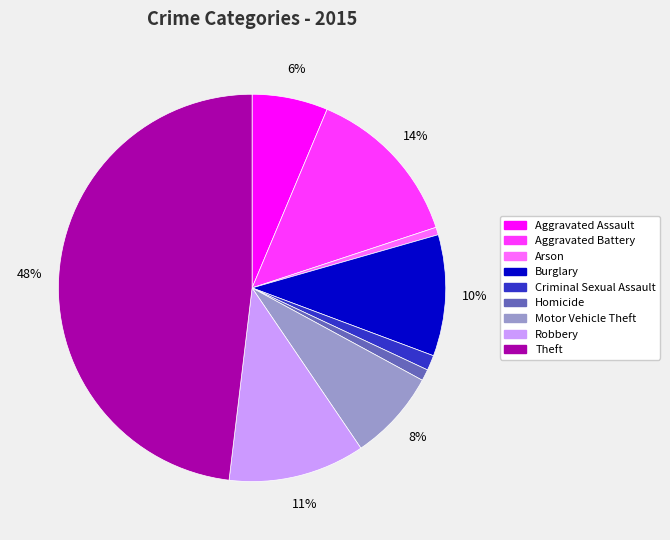

Which slice is the largest?

Theft